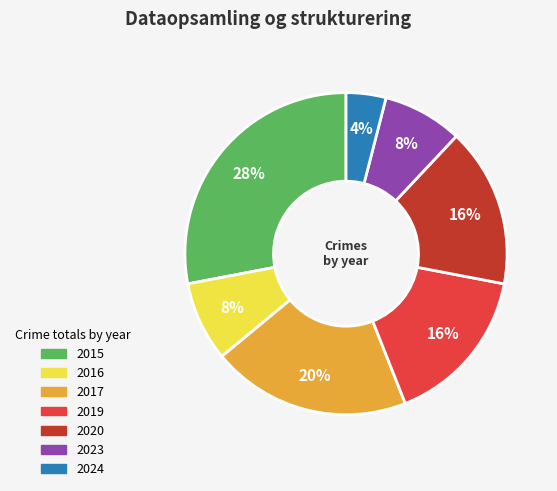

Does 2015 account for over 50% of the chart?

No